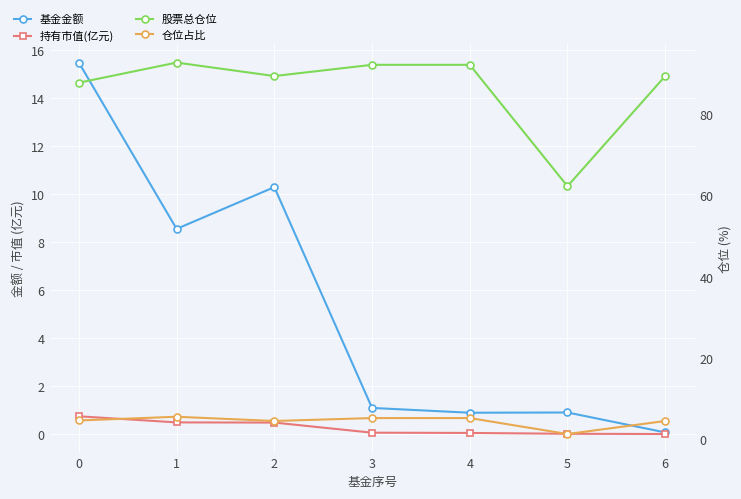

Where is 基金金额 nearest to the value 7?

1